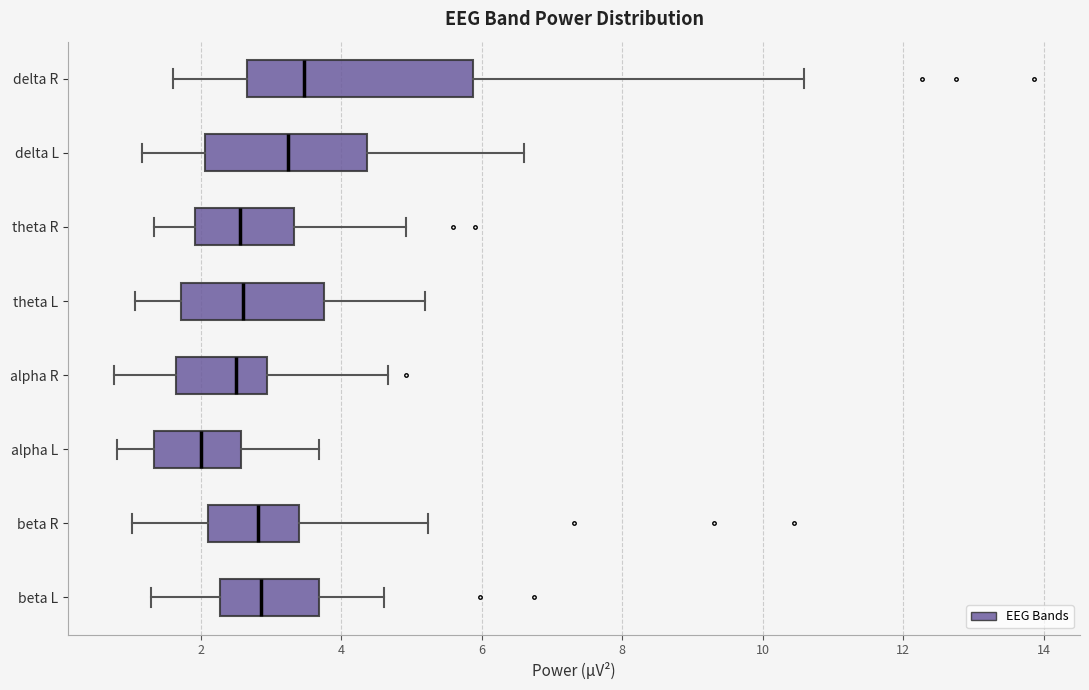

Where does the right whisker of the box for delta L end on the x-axis? The values are not printed on the chart, so give them approximately, as read against the axis.

6.6